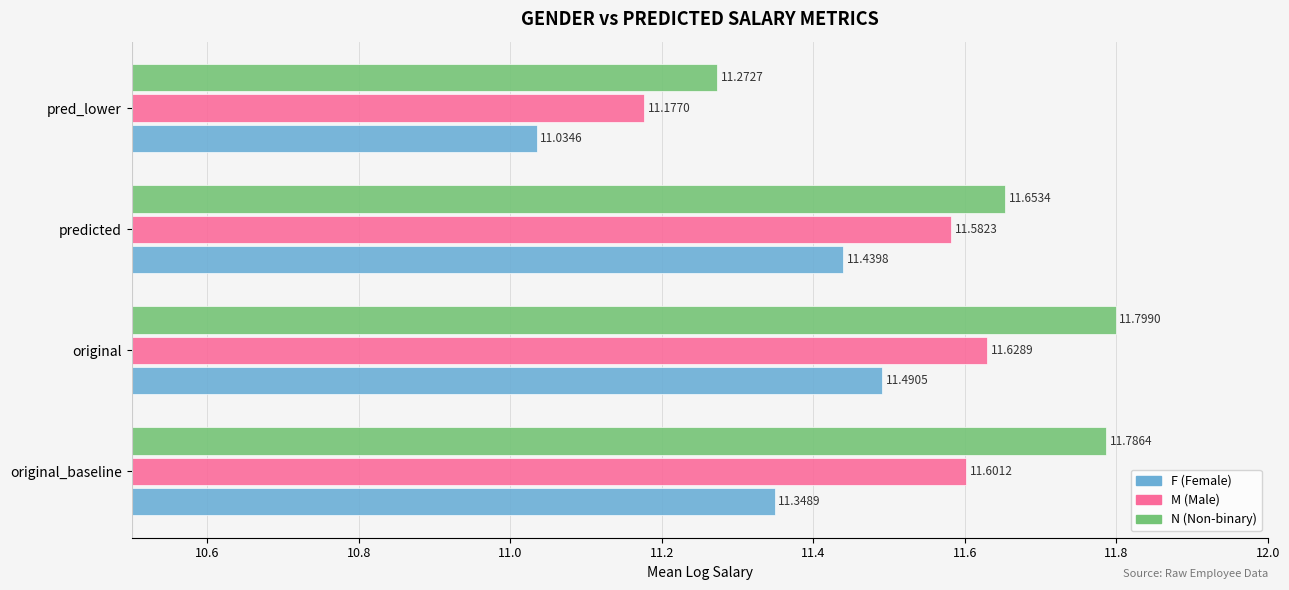

At which category is the sum across all series the highest?

original